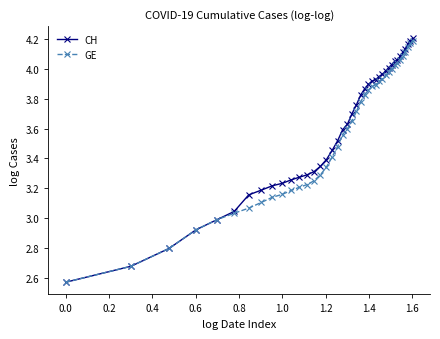

Which series has the largest range (max minus min)?

CH